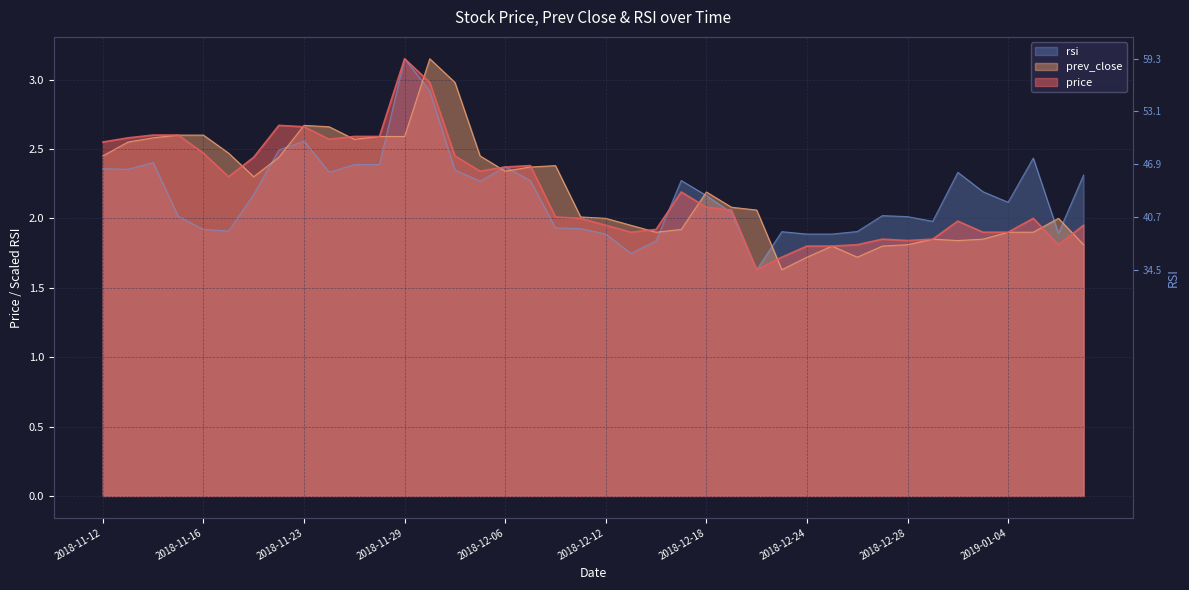

What is the sum of all rsi values?

86.9